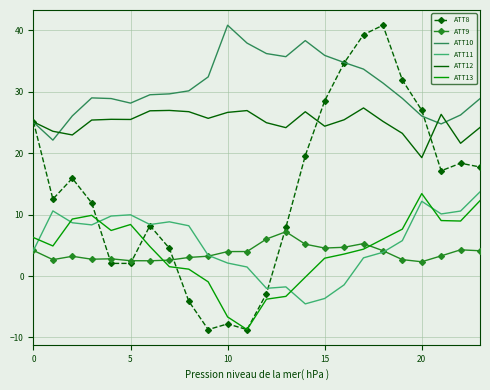

Which series has the largest total across all categories?

ATT10